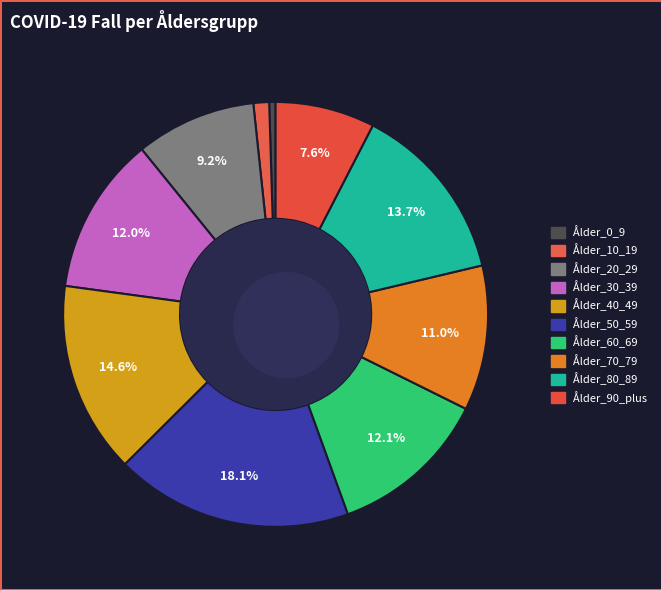

What is the total percentage of Ålder_10_19 and Ålder_50_59?

19.3%